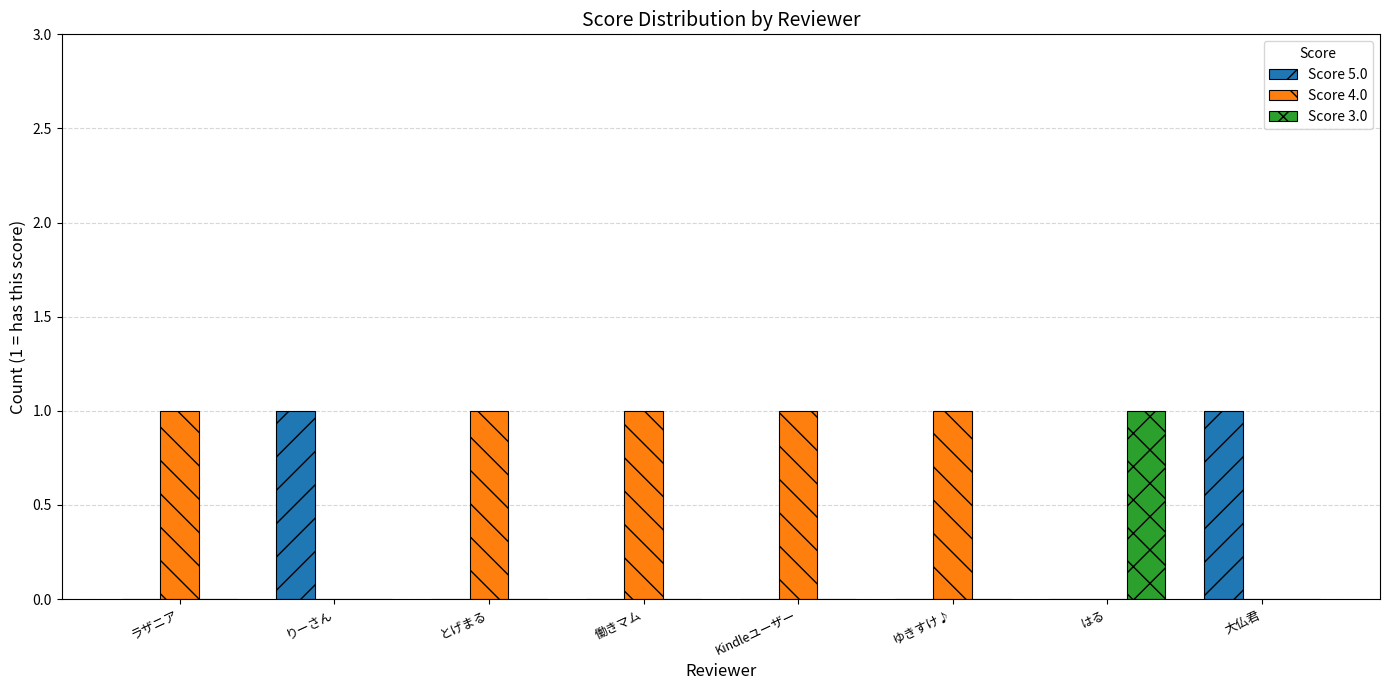

The value of Score 4.0 at 働きマム is 1. True or false?

True